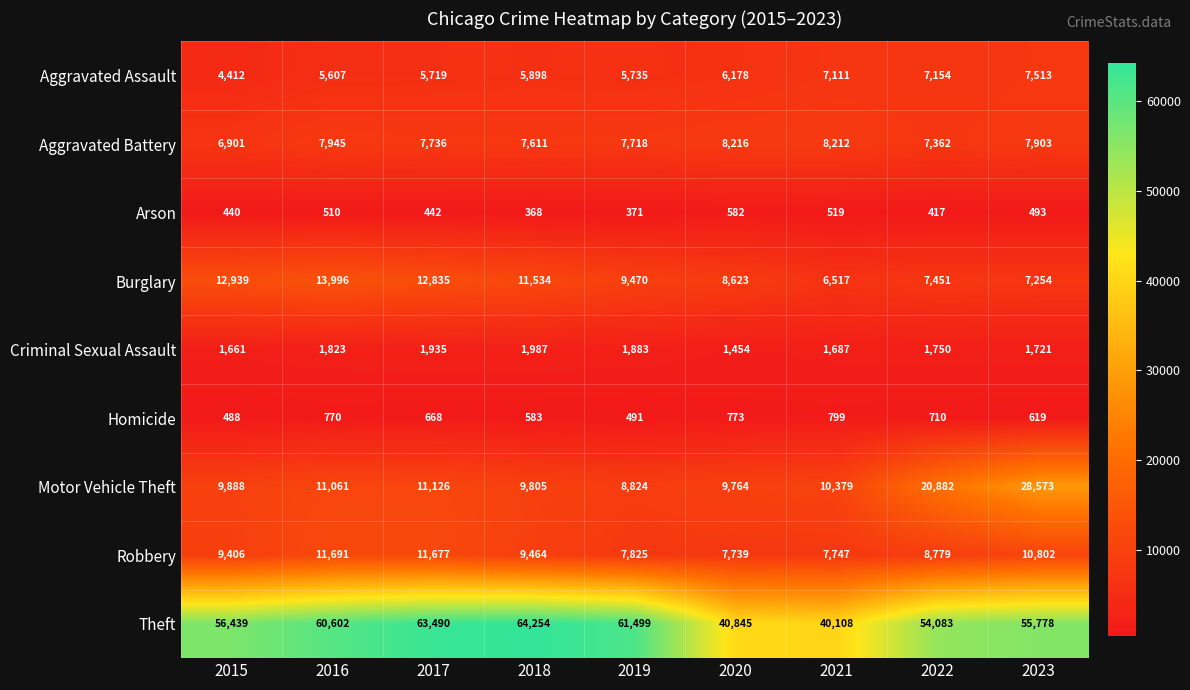

At which label is Aggravated Assault closest to 5962?

2018